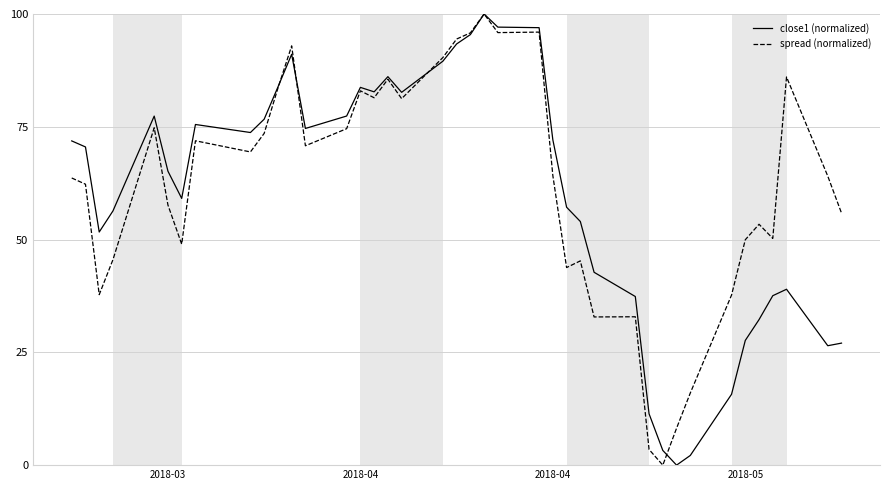

How many lines are shown in the chart?

2